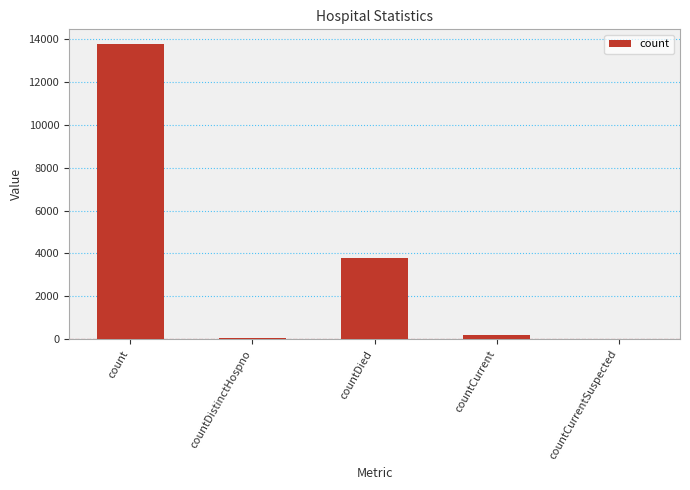

What is the difference between the values at countCurrent and countDistinctHospno?

131